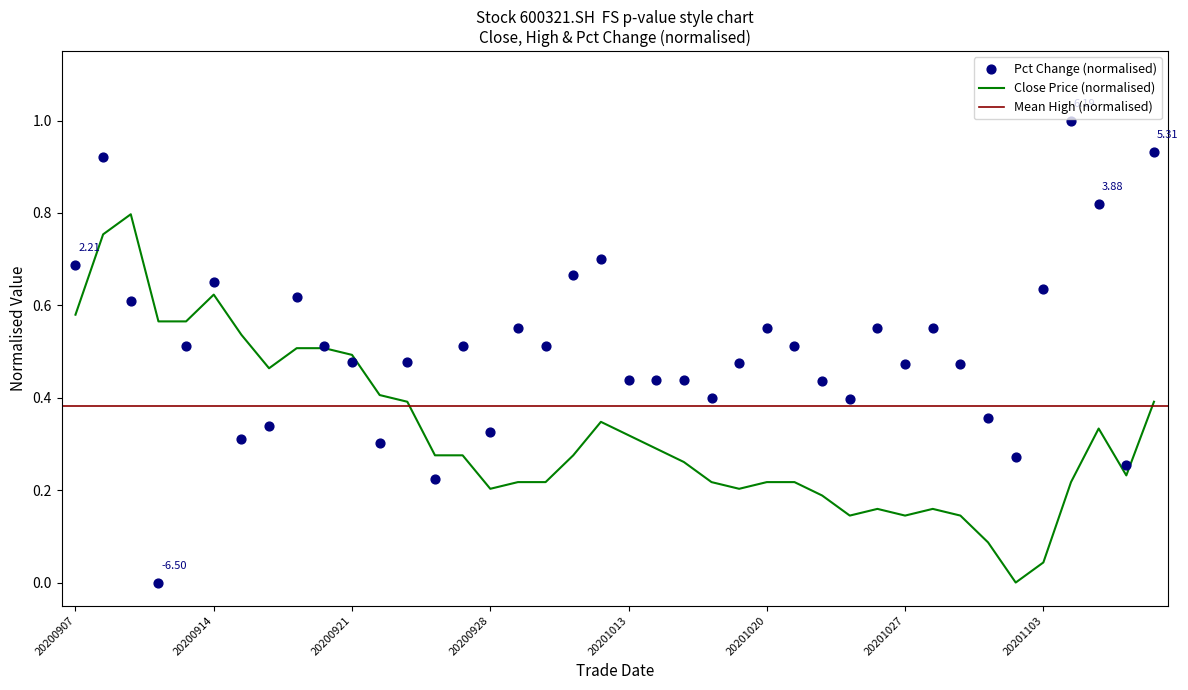

At which category is the sum across all series the highest?

20200908